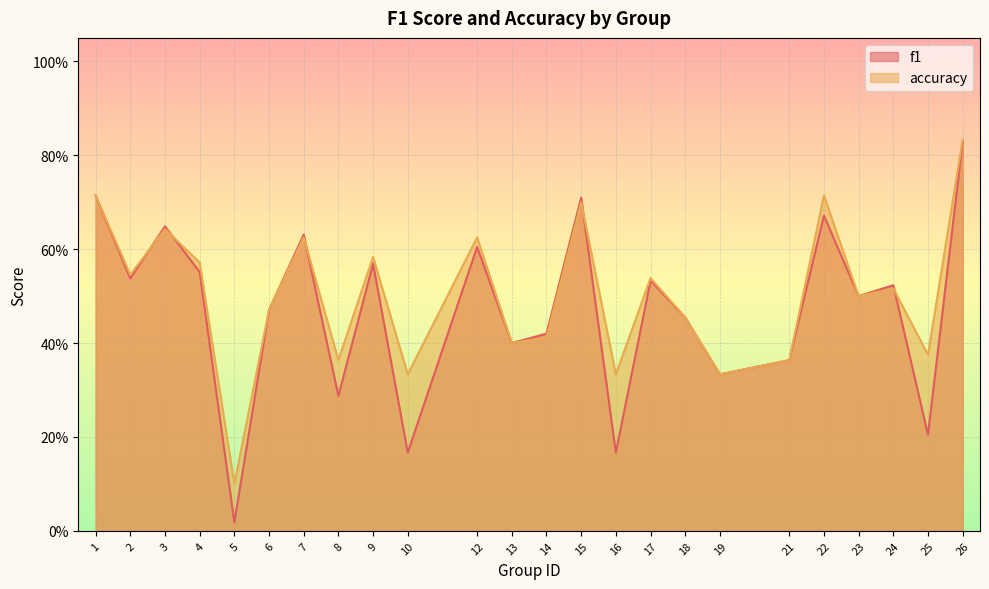

Which series ends up on top after the final intersection of f1 and accuracy?

accuracy